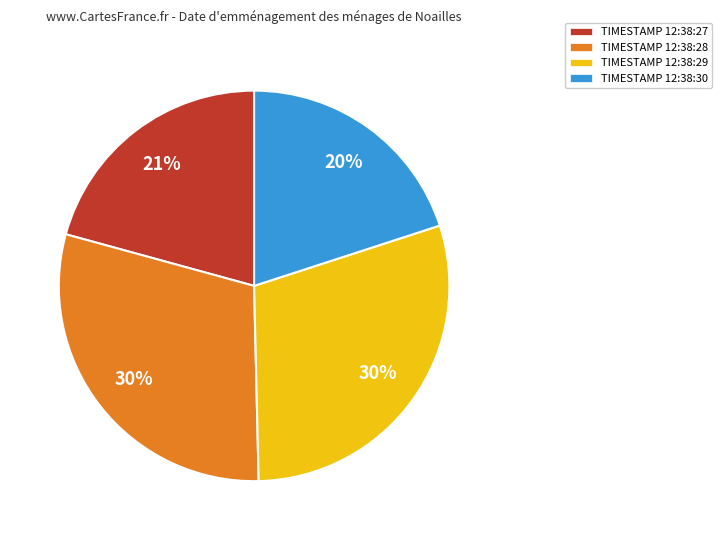

How many slices are in this pie chart?

4